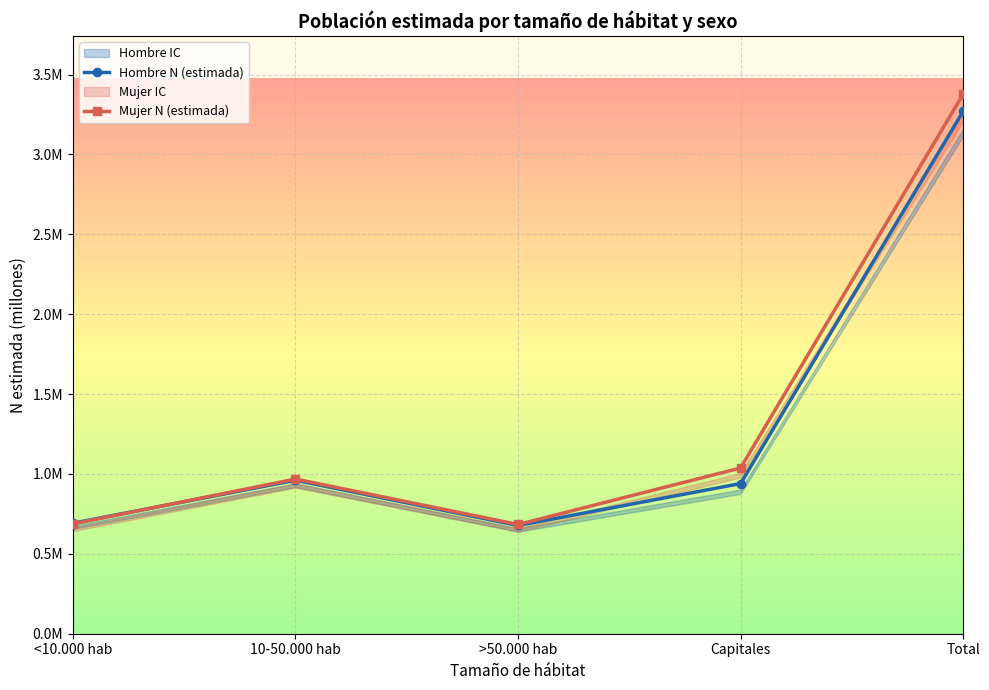

What is the difference between the maximum and second lowest values in the Mujer N (estimada) series?

2.7